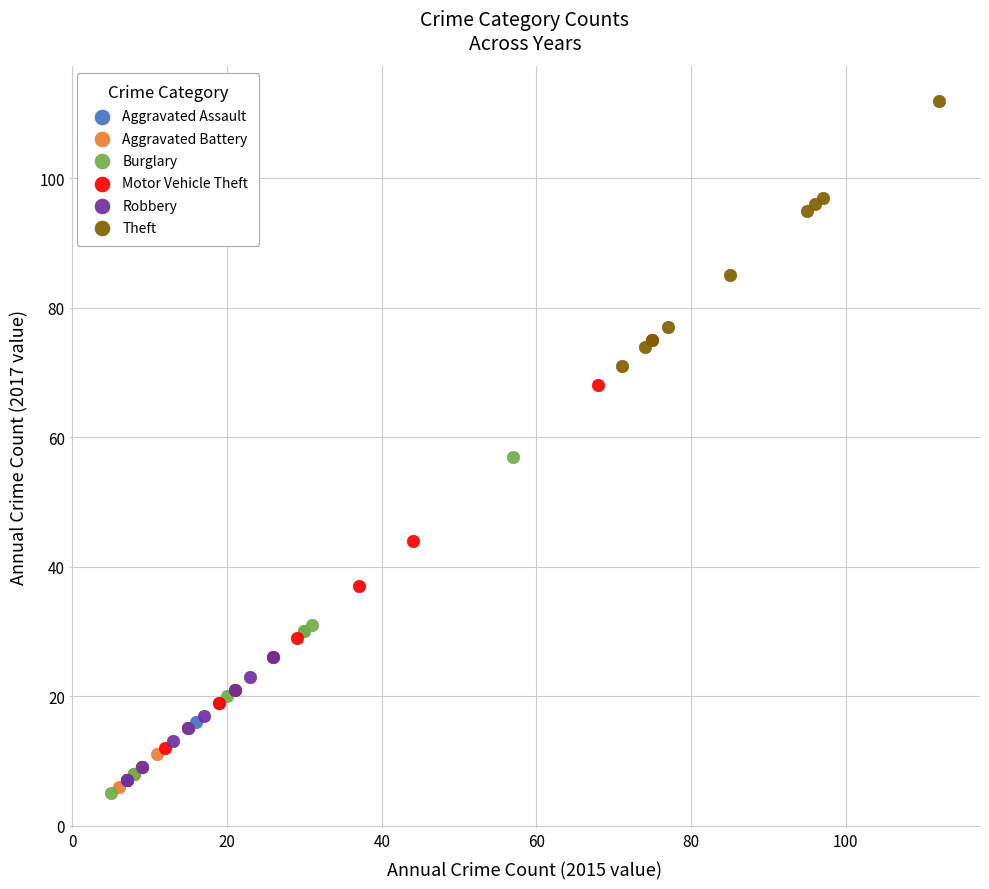

Which series contains the highest Y value?

Theft